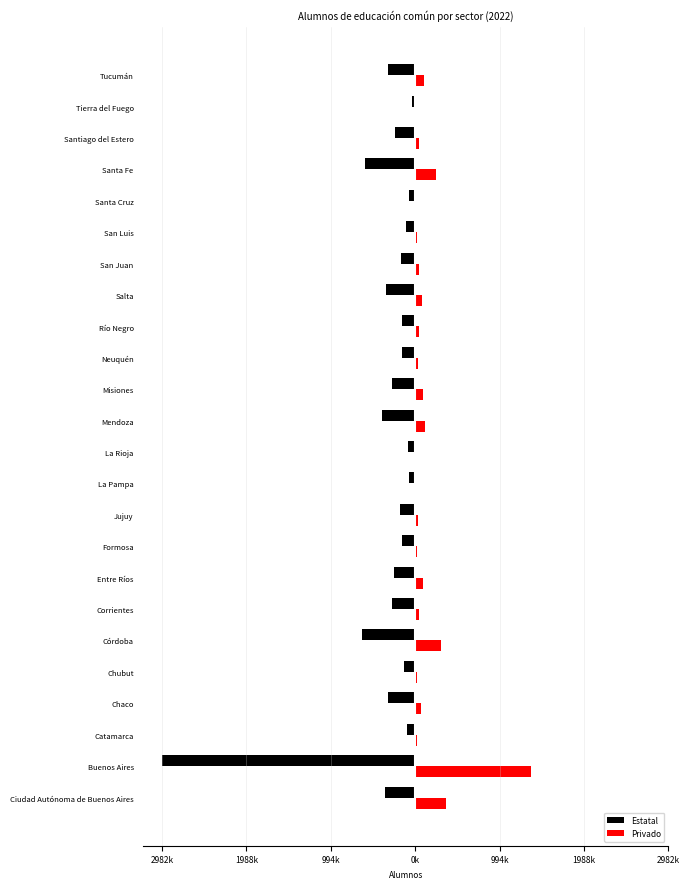

What are all the series names shown in the legend?

Estatal, Privado